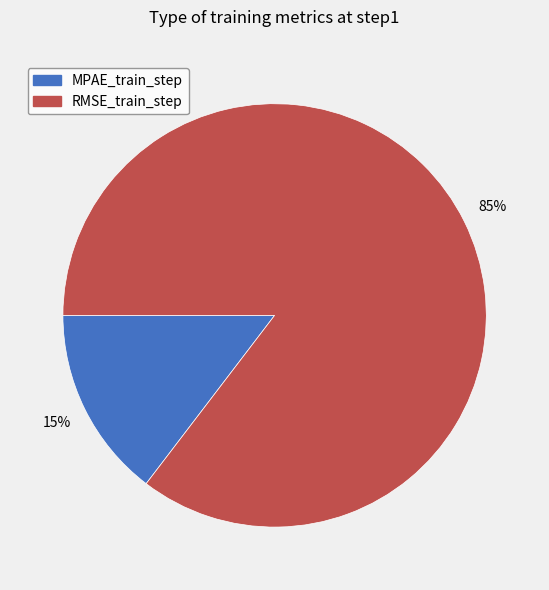

Is the sum of RMSE_train_step and MPAE_train_step greater than half?

Yes